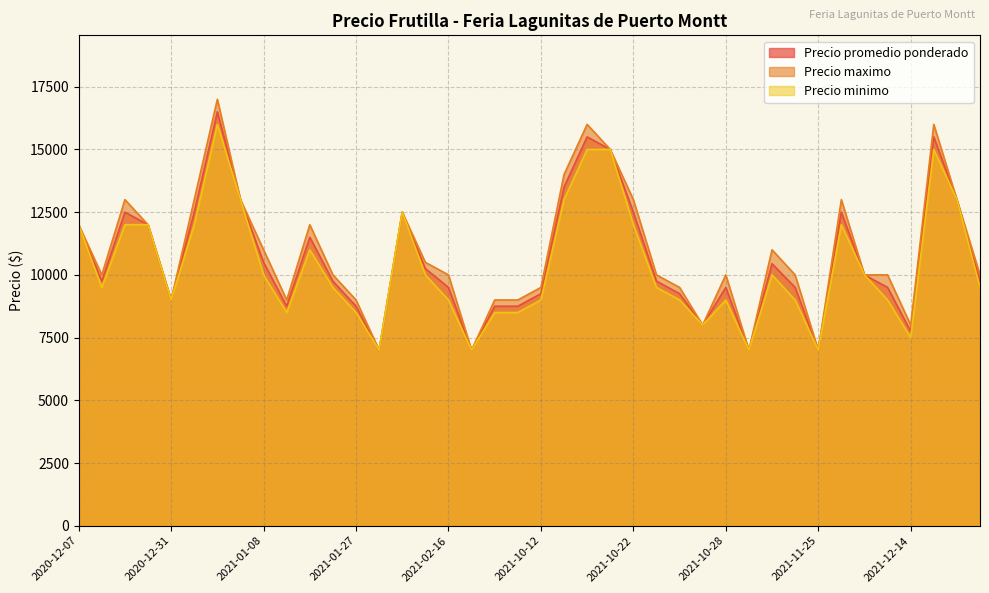

Between 2020-12-07 and 2021-10-28, which series saw the biggest shift?

Precio minimo